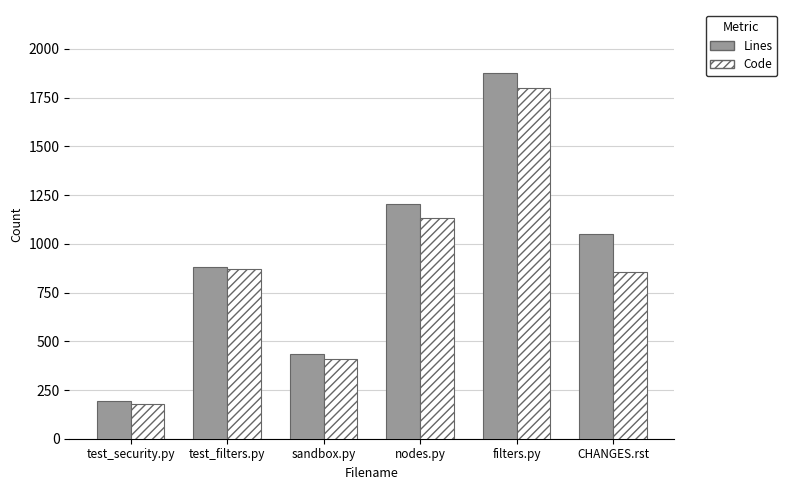

What is the sum of the Lines values at test_filters.py and test_security.py?

1075